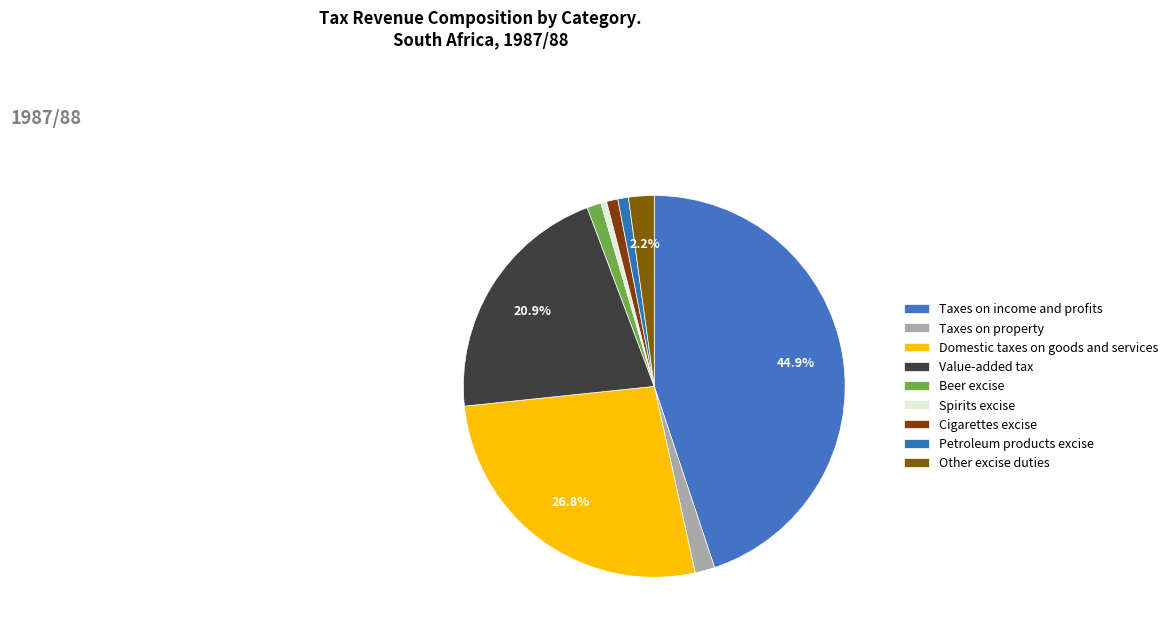

The Taxes on income and profits slice represents 45% of the pie. True or false?

True